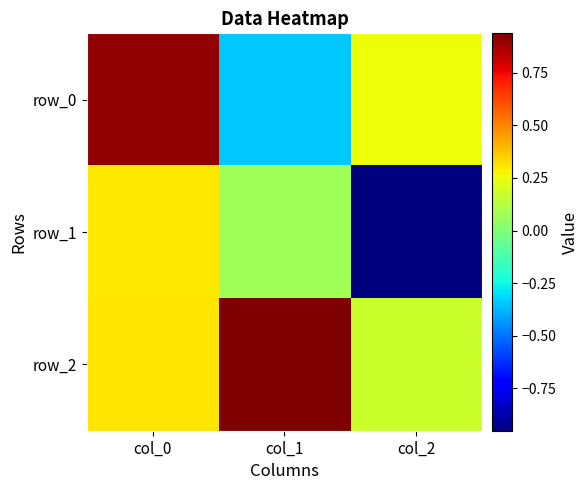

The value of row_2 at col_0 is 0.5. True or false?

False